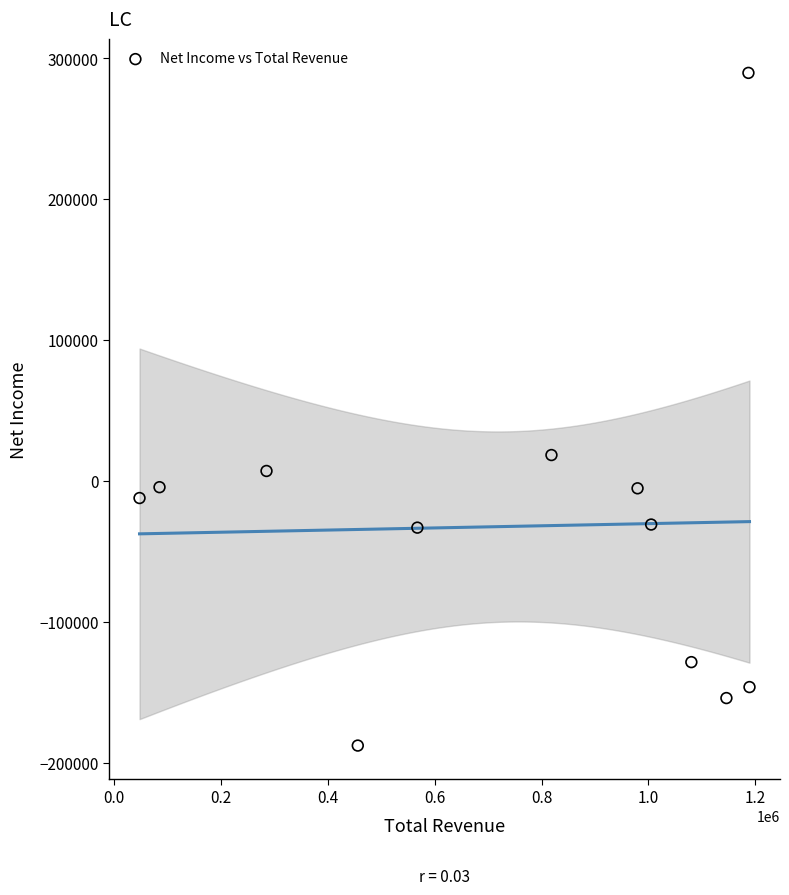

What Y value in the scatter plot is closest to 51100?

18600